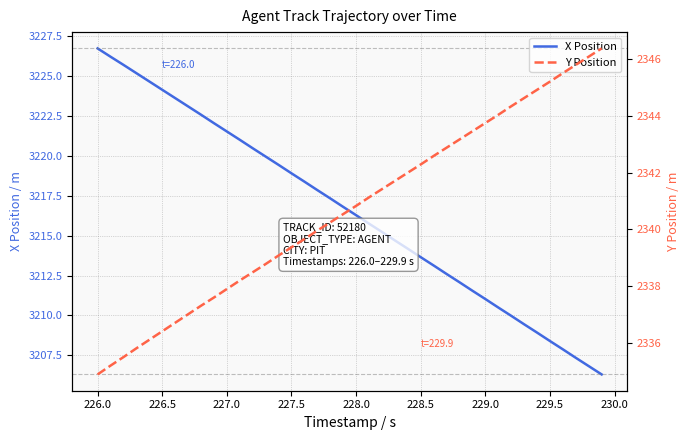

At which label does X Position first exceed 3216?

226.0